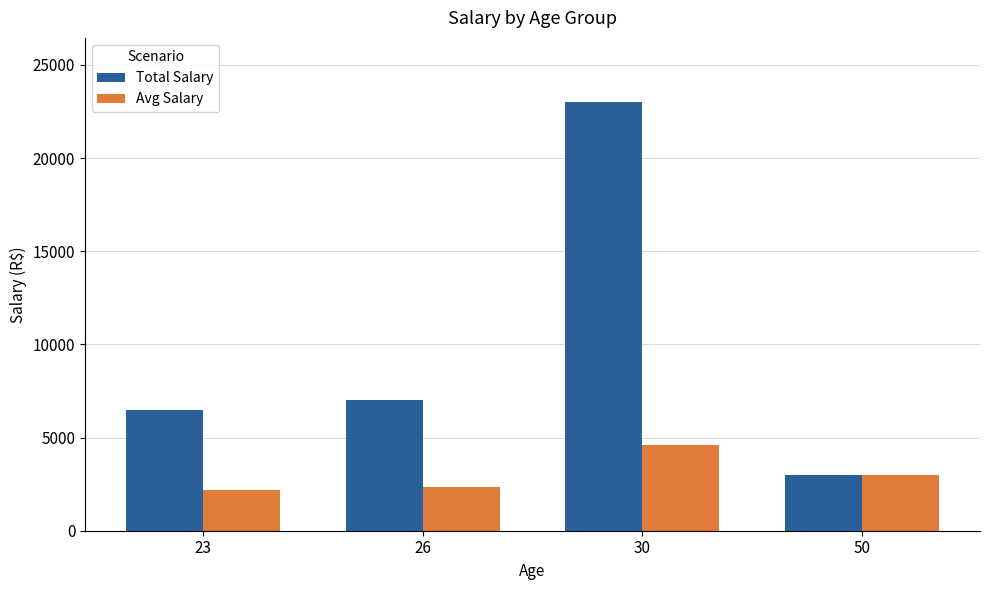

Reading left to right, what are all the values shown in this chart?

Total Salary: 23=6500.0	26=7000.0	30=23000.0	50=3000.0
Avg Salary: 23=2166.7	26=2333.3	30=4600.0	50=3000.0